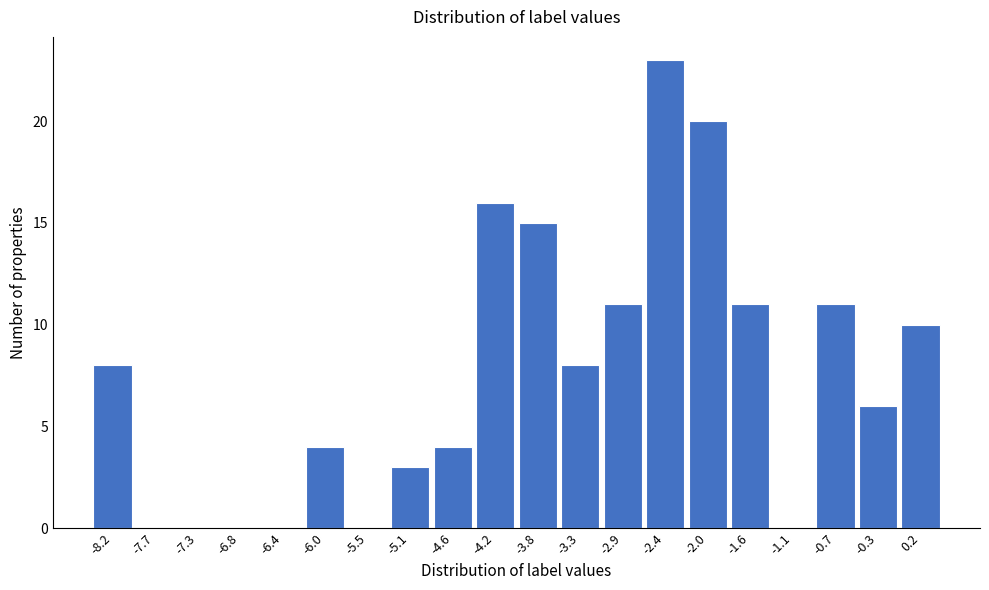

Reading left to right, list every bar in this chart as the range it spans on the x-axis followed by its height. Neither the bar edges nor the heights are printed on the chart, so give them approximately, as read against the axes.

-8.40 to -7.95: 8
-7.95 to -7.50: 0
-7.50 to -7.05: 0
-7.05 to -6.65: 0
-6.65 to -6.20: 0
-6.20 to -5.75: 4
-5.75 to -5.30: 0
-5.30 to -4.85: 3
-4.85 to -4.45: 4
-4.45 to -4.00: 16
-4.00 to -3.55: 15
-3.55 to -3.10: 8
-3.10 to -2.65: 11
-2.65 to -2.25: 23
-2.25 to -1.80: 20
-1.80 to -1.35: 11
-1.35 to -0.90: 0
-0.90 to -0.45: 11
-0.45 to -0.05: 6
-0.05 to 0.40: 10